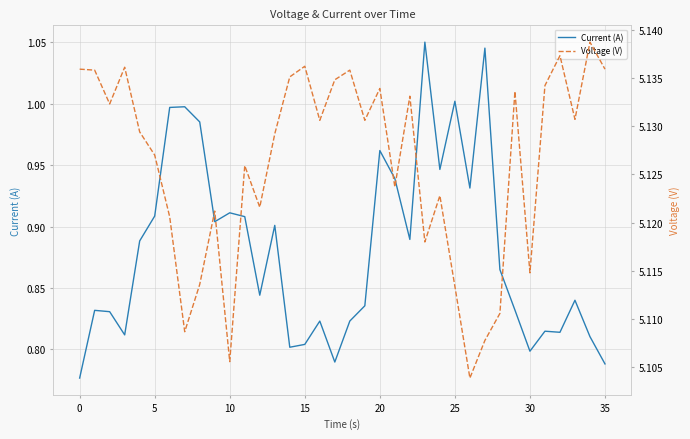

At which category is the sum across all series the highest?

23